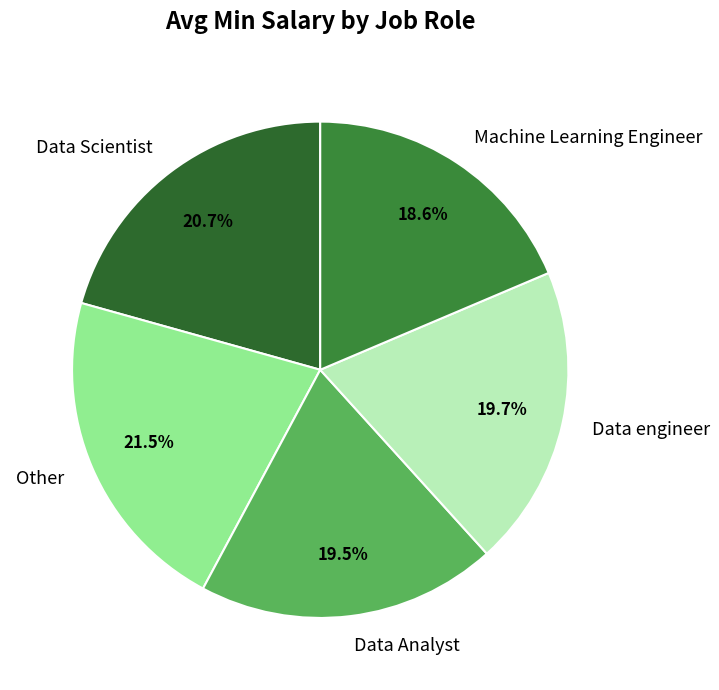

Is it true that Data Scientist is 21% of the pie?

True